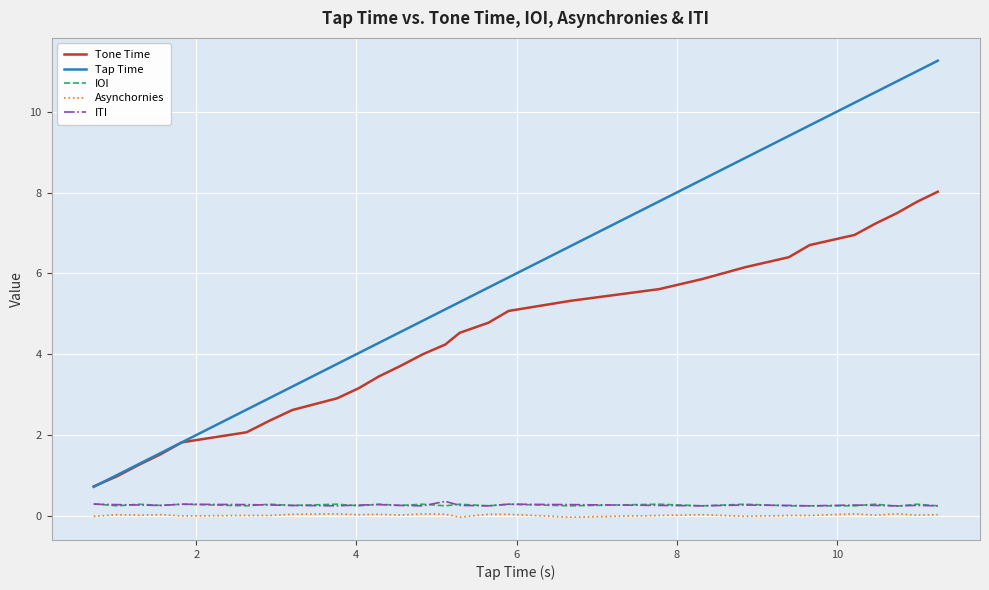

What is the minimum value for Tap Time?

0.7